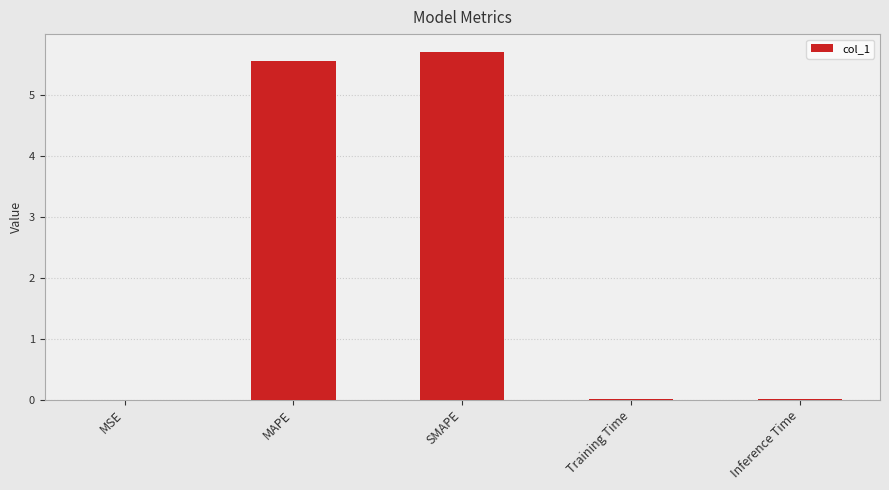

True or false: the data shows 2.0 at SMAPE.

False